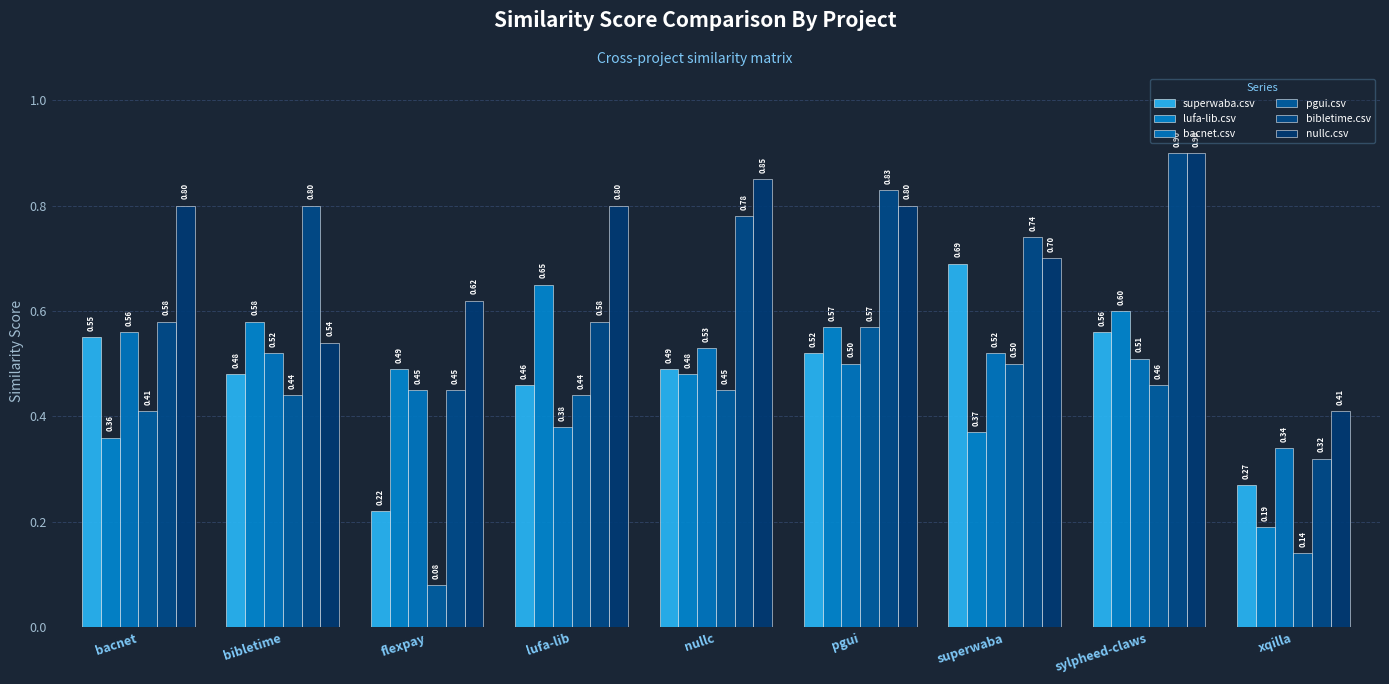

What is the label of the 1st bar from the left?

bacnet